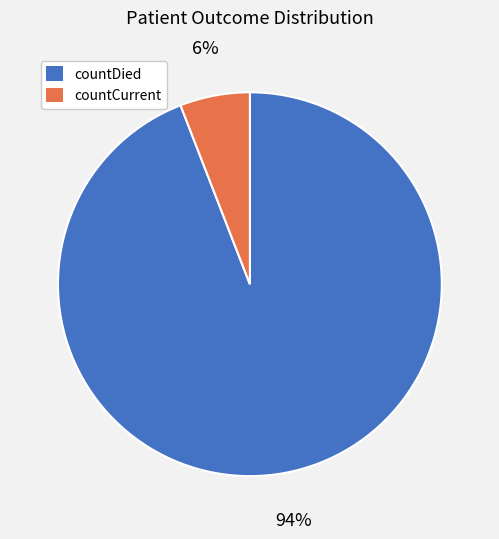

To the nearest percent, what is the difference between the largest and smallest slice percentages?

88%